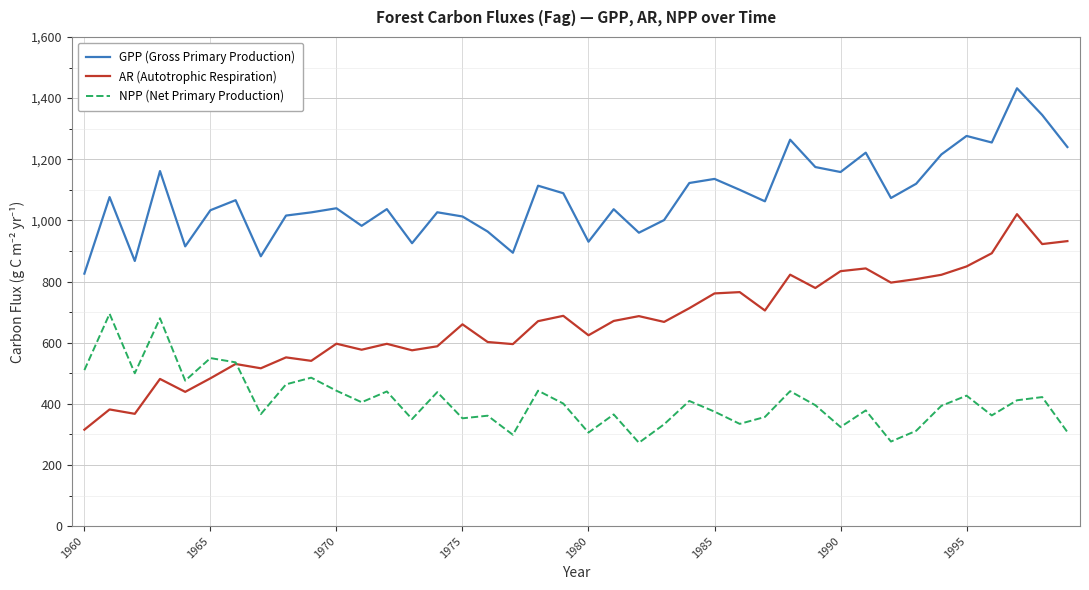

Does the chart display data point markers on the line(s)?

No